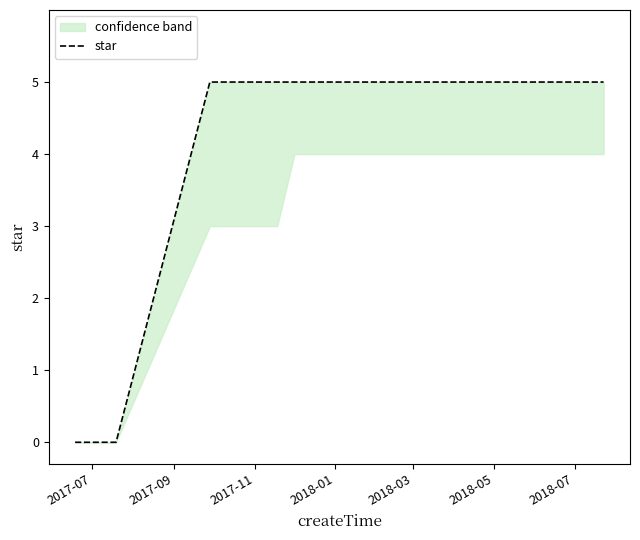

Which category has the highest value across all series?

2018-05